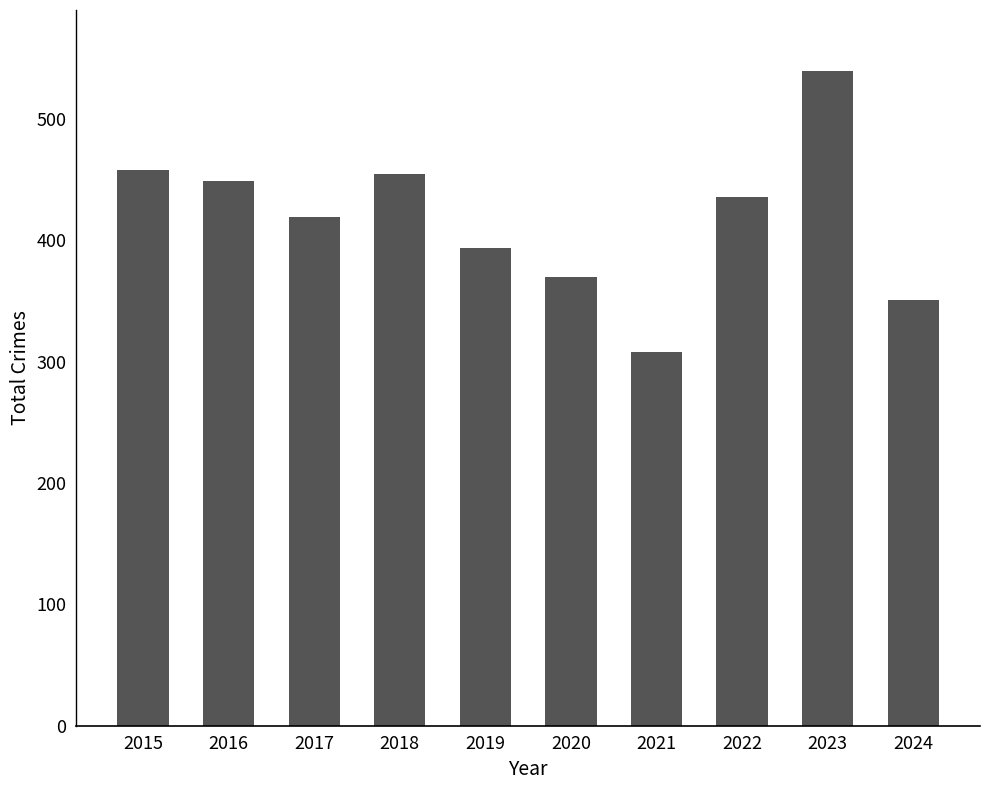

The value at 2019 is 191. True or false?

False